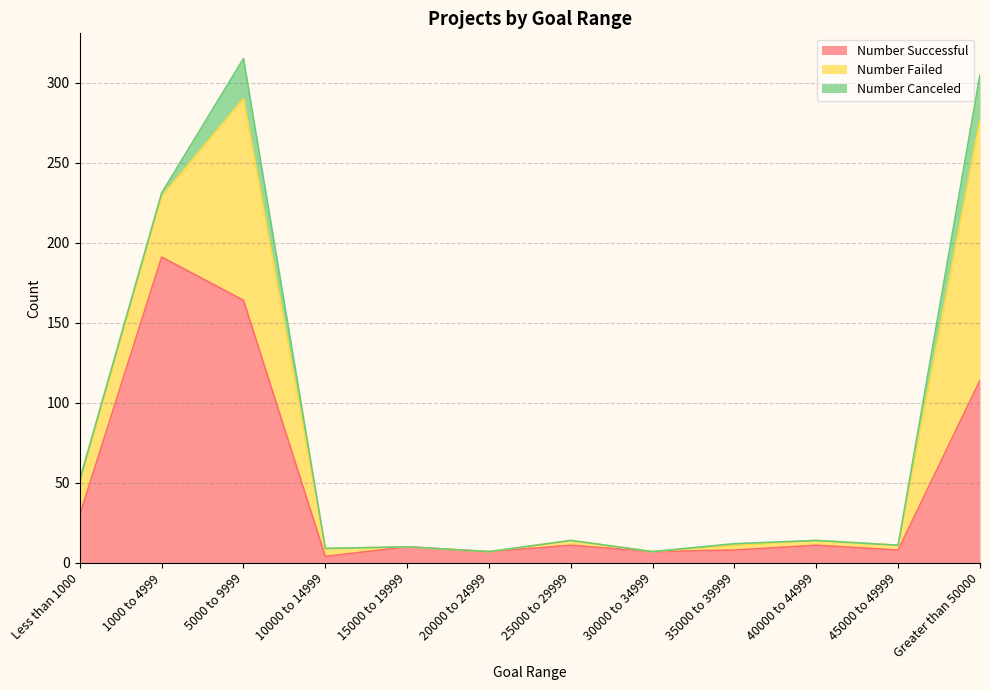

True or false: Number Successful has a value of 8 at 45000 to 49999.

True